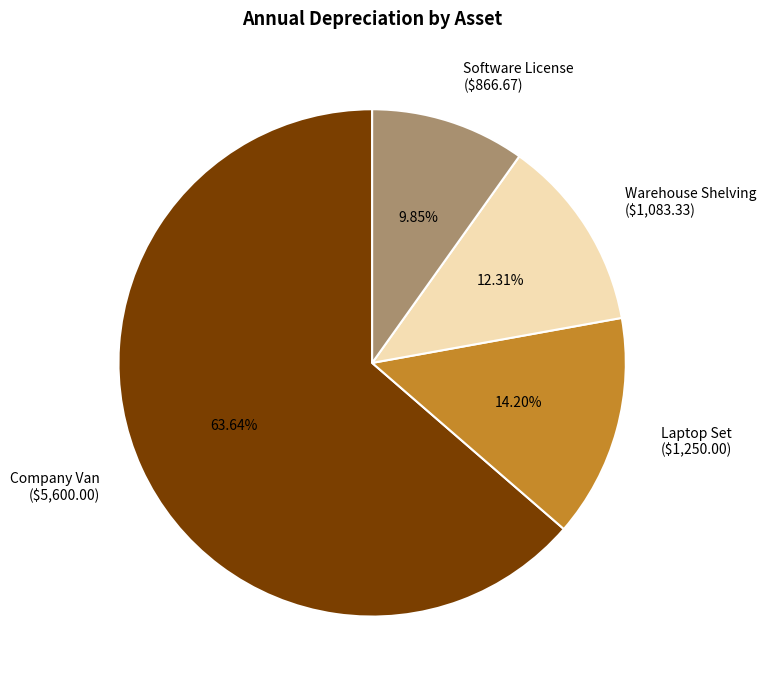

Approximately how many times larger is the value at Software License compared to Laptop Set?

0.7